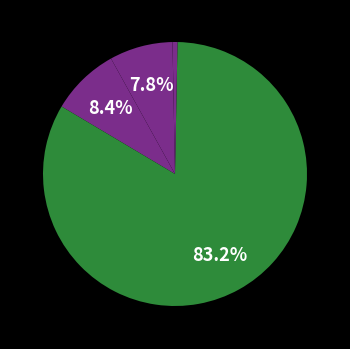

Count the number of slices in the pie.

5